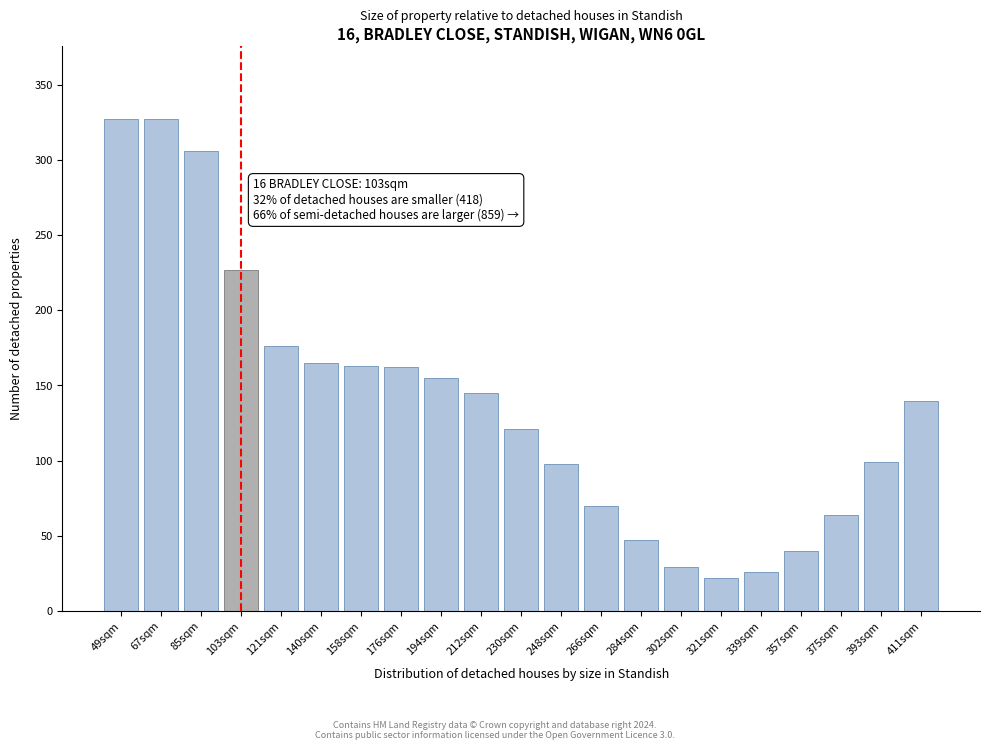

What is the difference between the maximum and second lowest values?

301